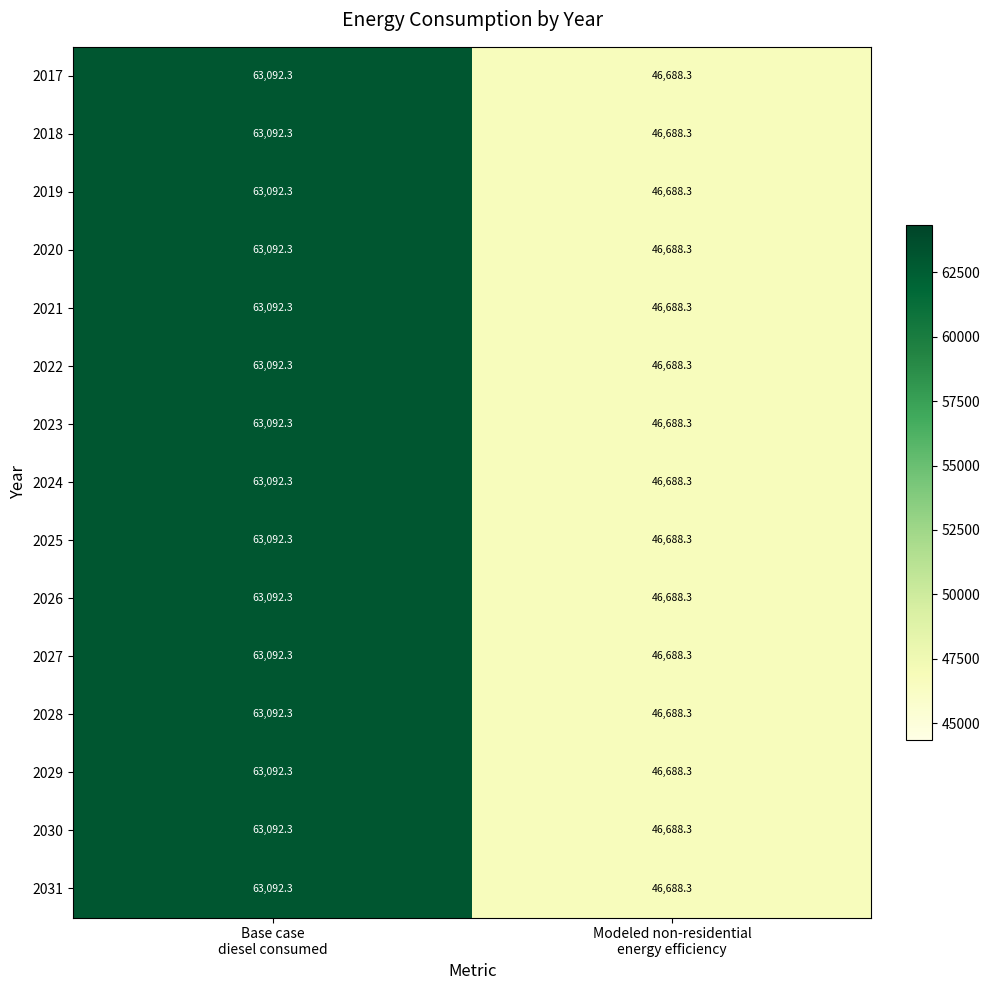

What is the average value of the 2030 series?

54890.3